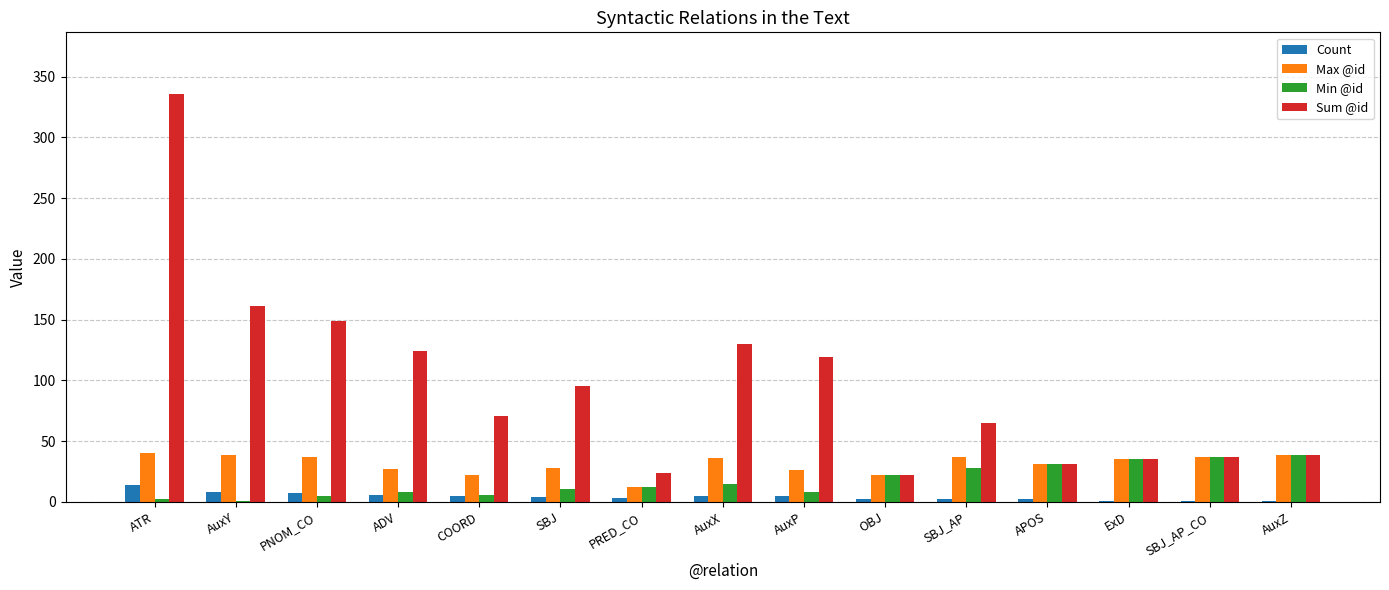

Between ATR and AuxY, which series saw the biggest shift?

Sum @id